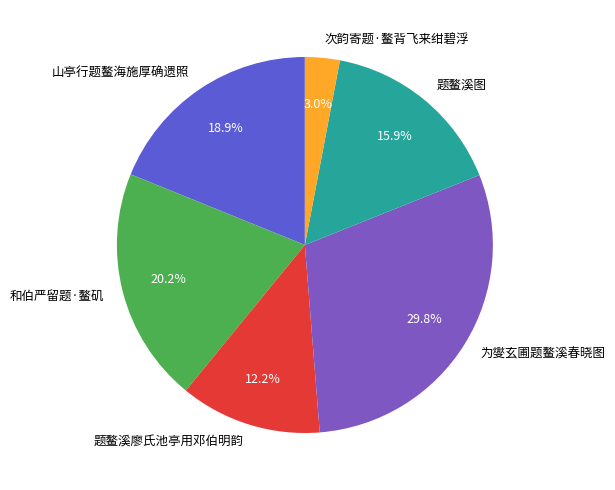

True or false: 题鳌溪图 accounts for 16% of the total.

True